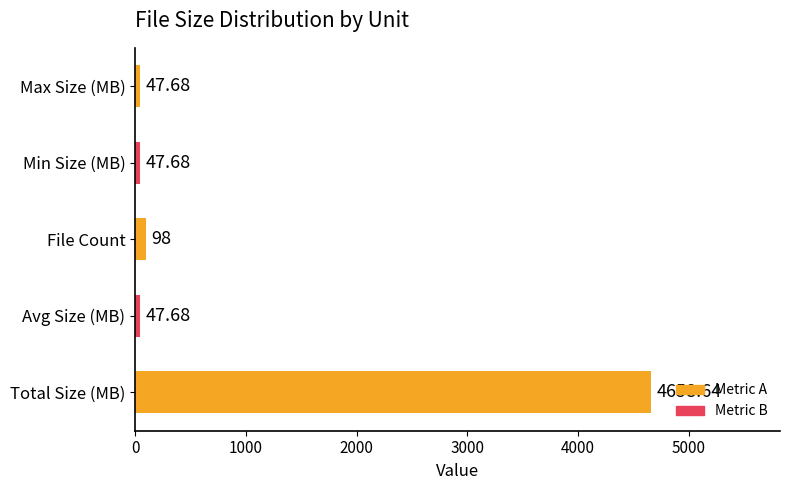

Between Min Size (MB) and Total Size (MB), which is larger?

Total Size (MB)